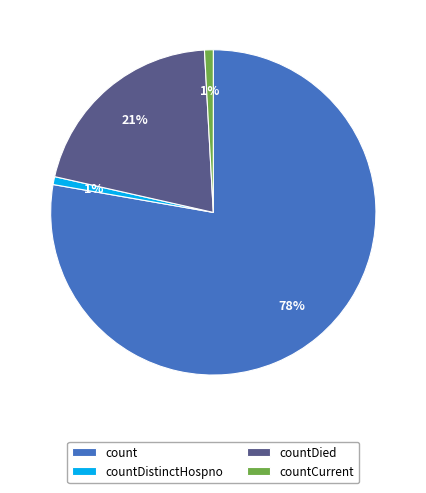

To the nearest percent, what portion does countCurrent represent?

1%